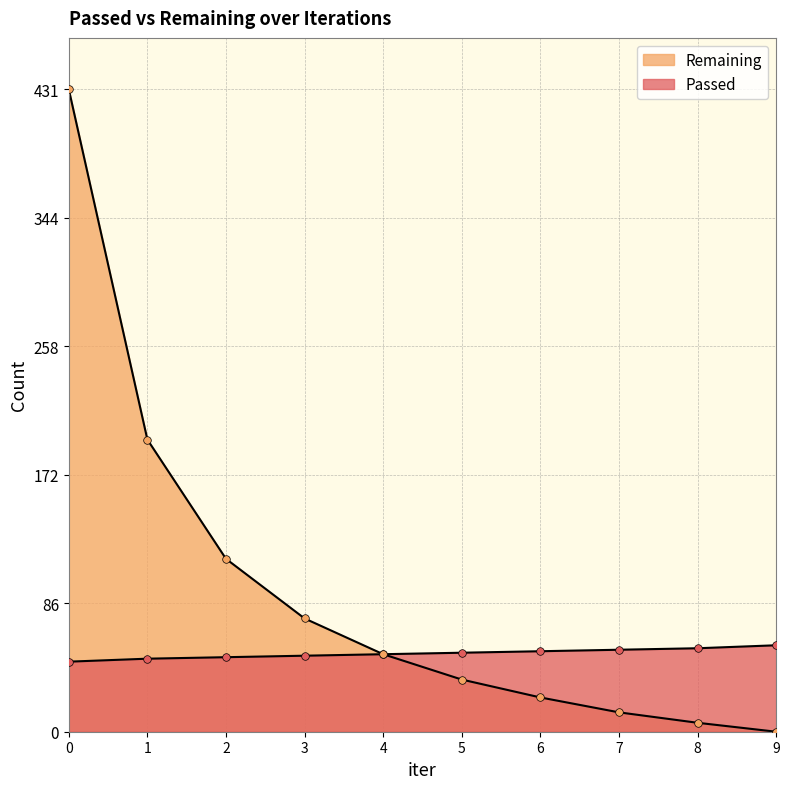

Which series has the largest Y range (max minus min)?

Remaining